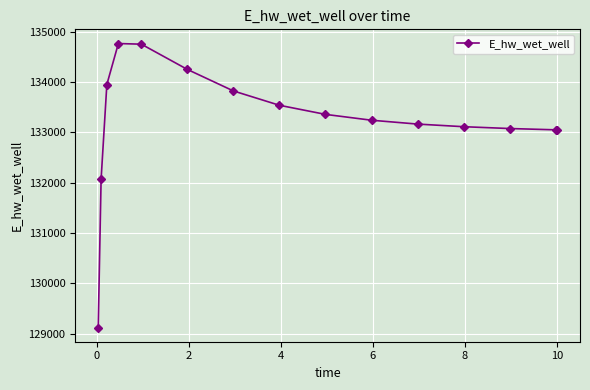

What is the value of the 1st point from the left?

129121.6